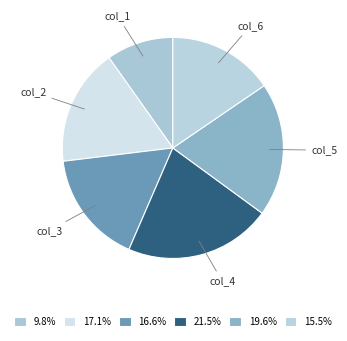

Rank the categories by value from lowest to highest.

col_1, col_6, col_3, col_2, col_5, col_4